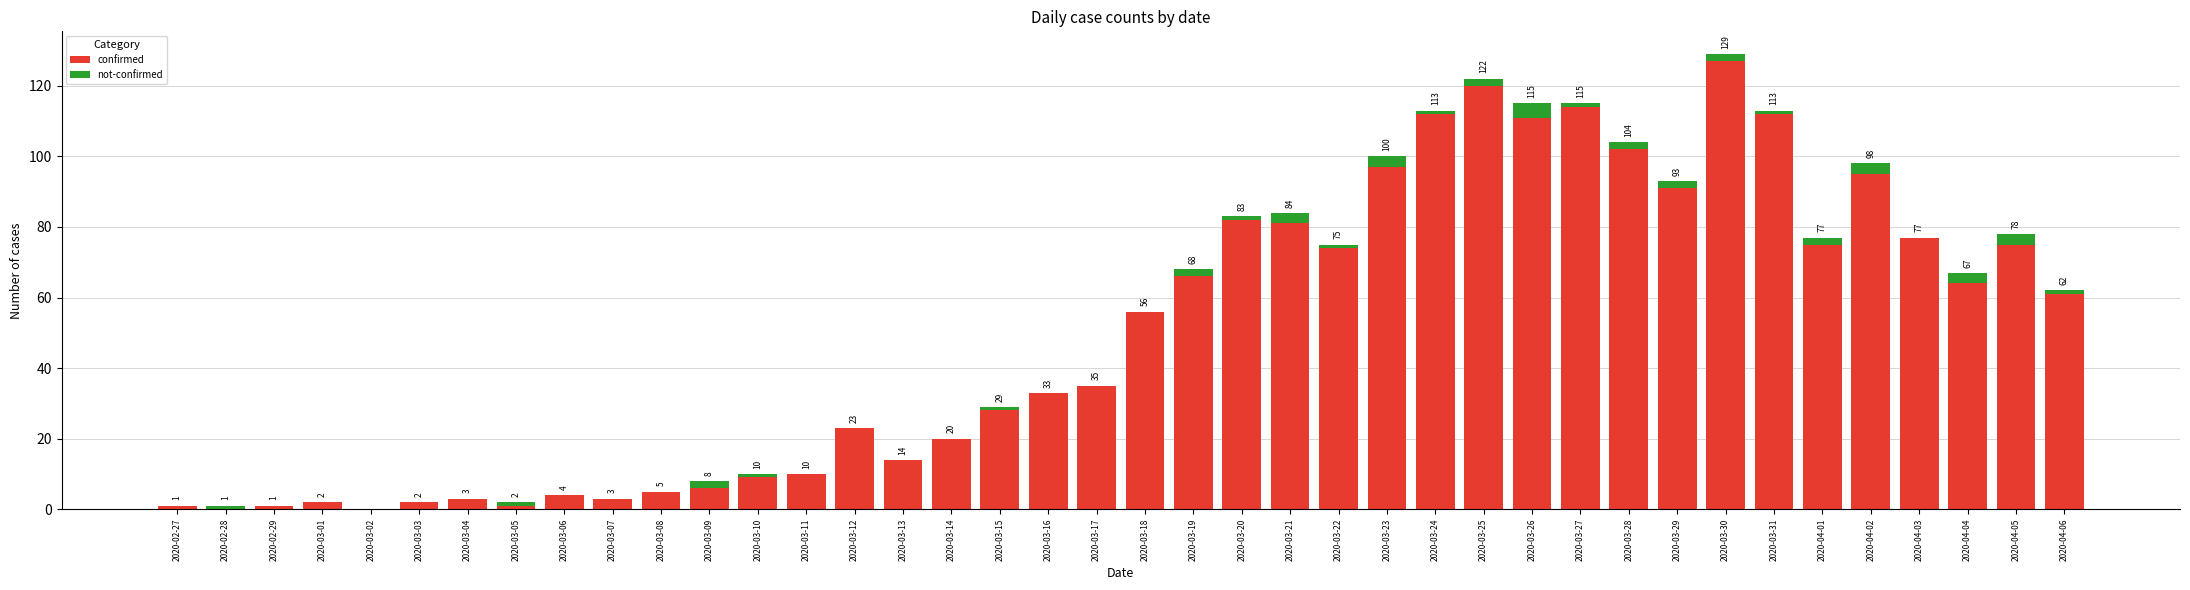

What is the total value across all series at 2020-03-14?

20